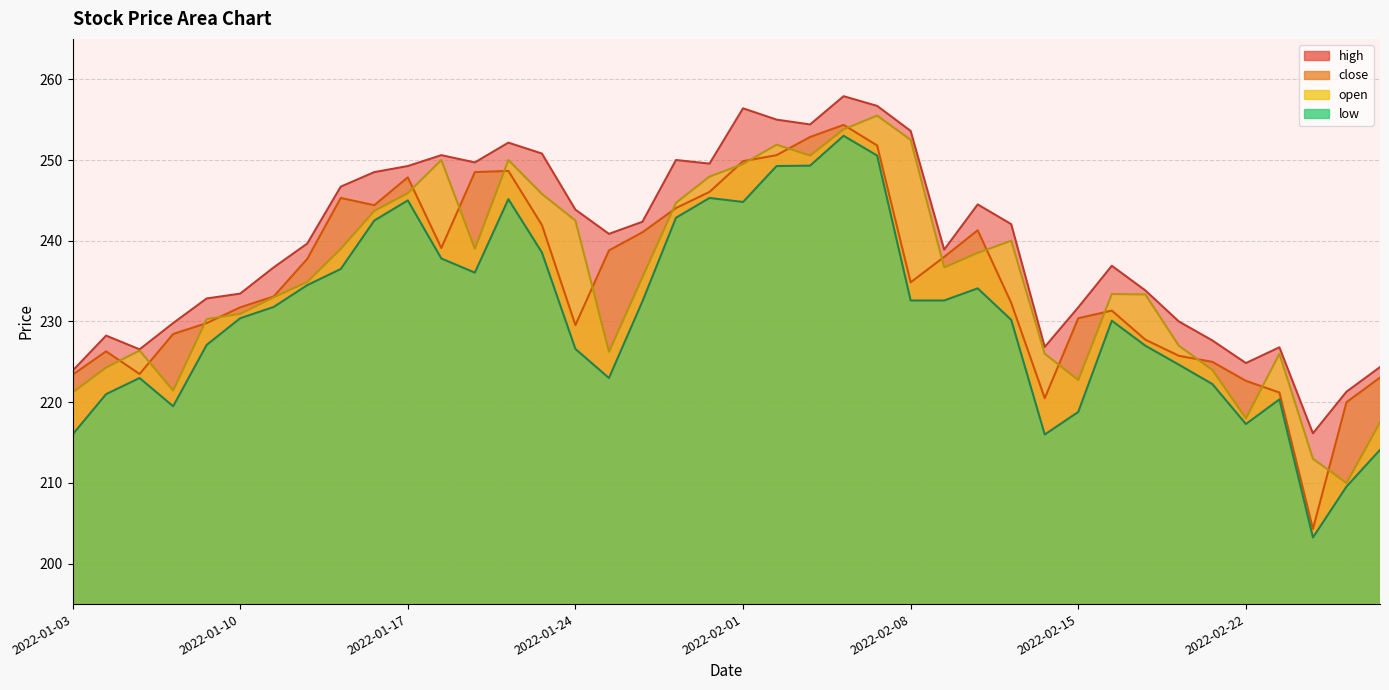

Where is open nearest to the value 232?

2022-01-11